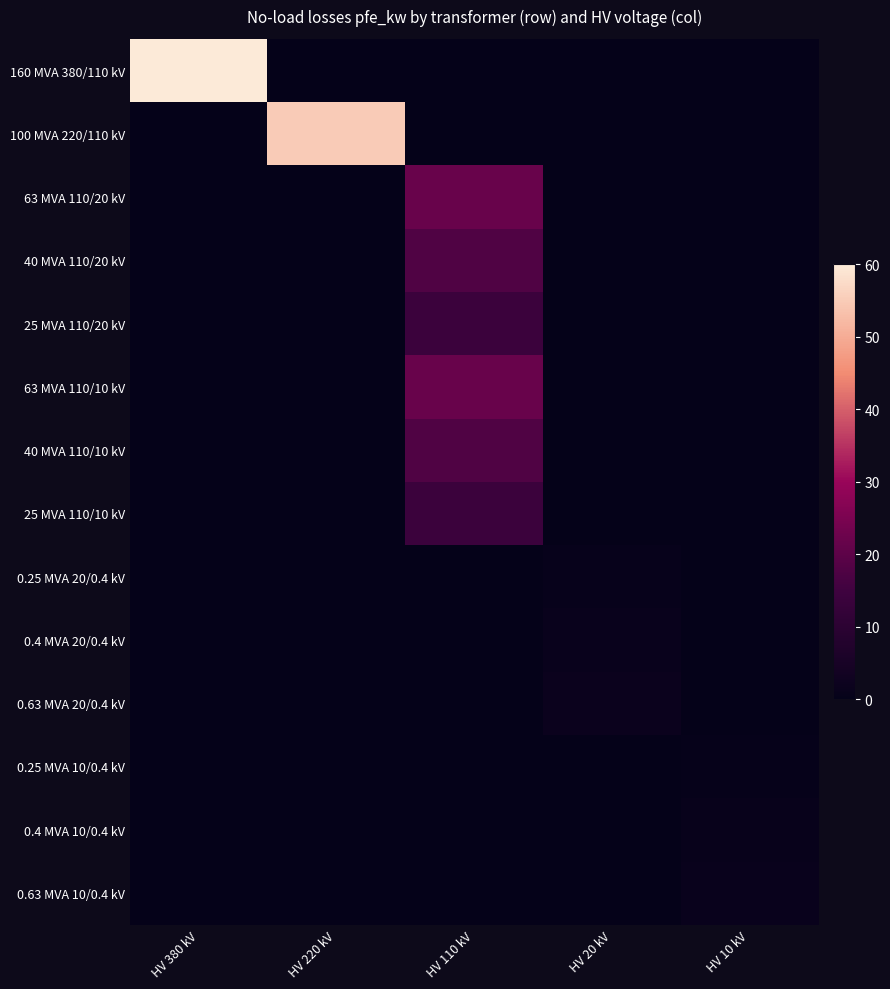

How many data points does each series have?

5